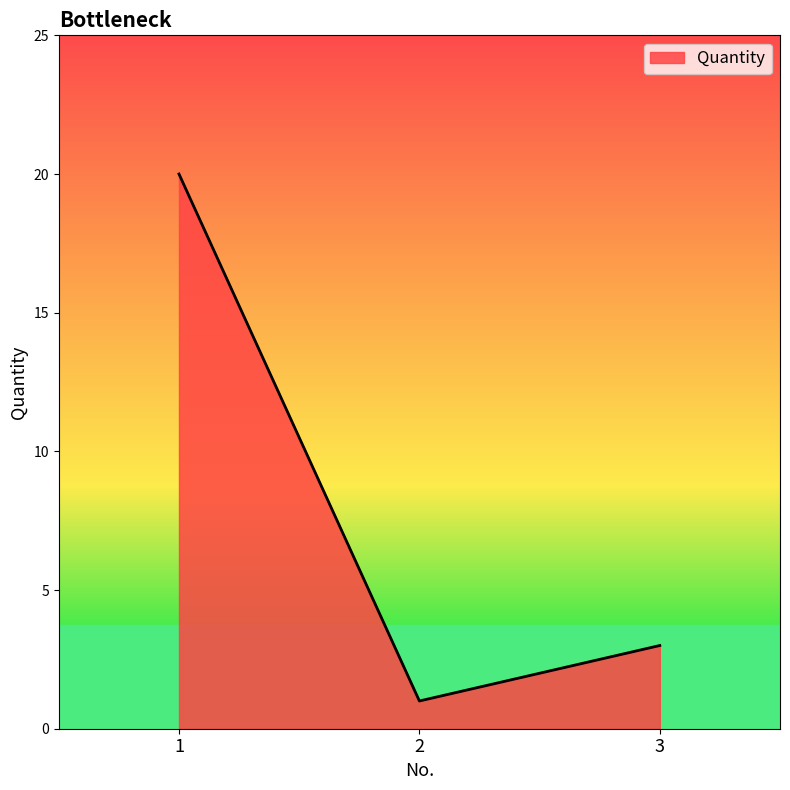

What is the sum of the values at 3 and 2?

4